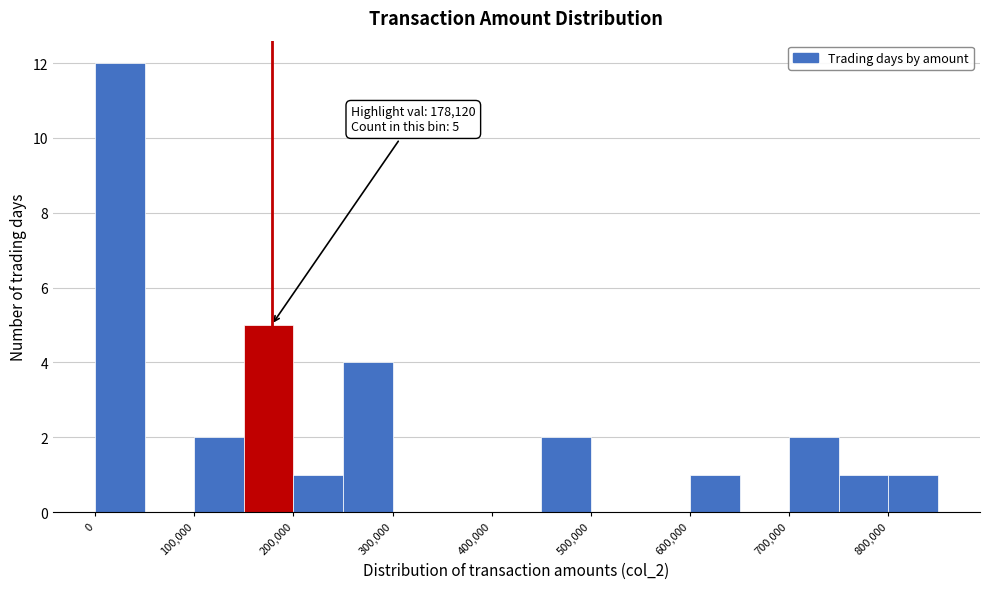

Which range on the x-axis has the tallest bar?

0 to 50000